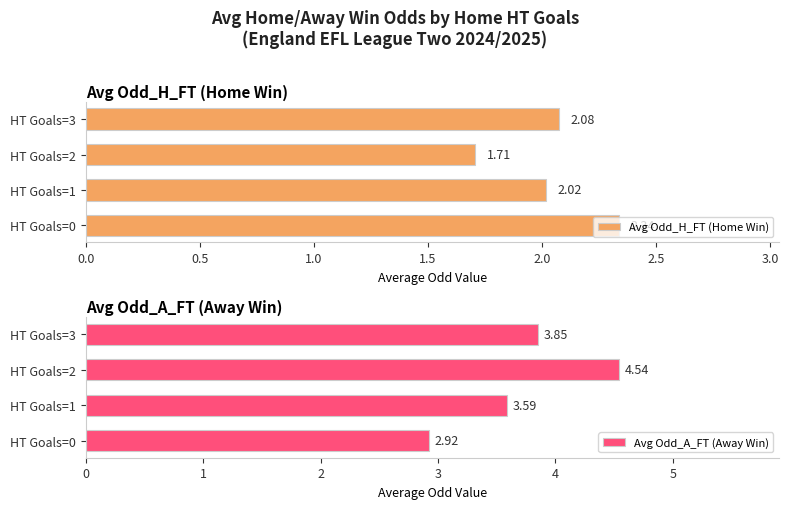

Rank the series by their maximum value, from highest to lowest.

Avg Odd_A_FT (Away Win), Avg Odd_H_FT (Home Win)